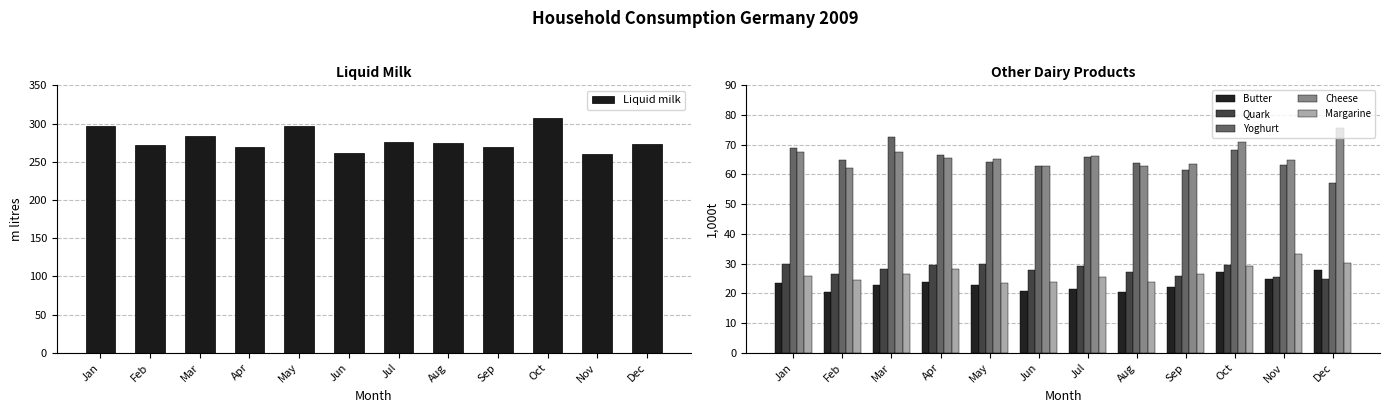

What is the greatest value displayed?

307.4